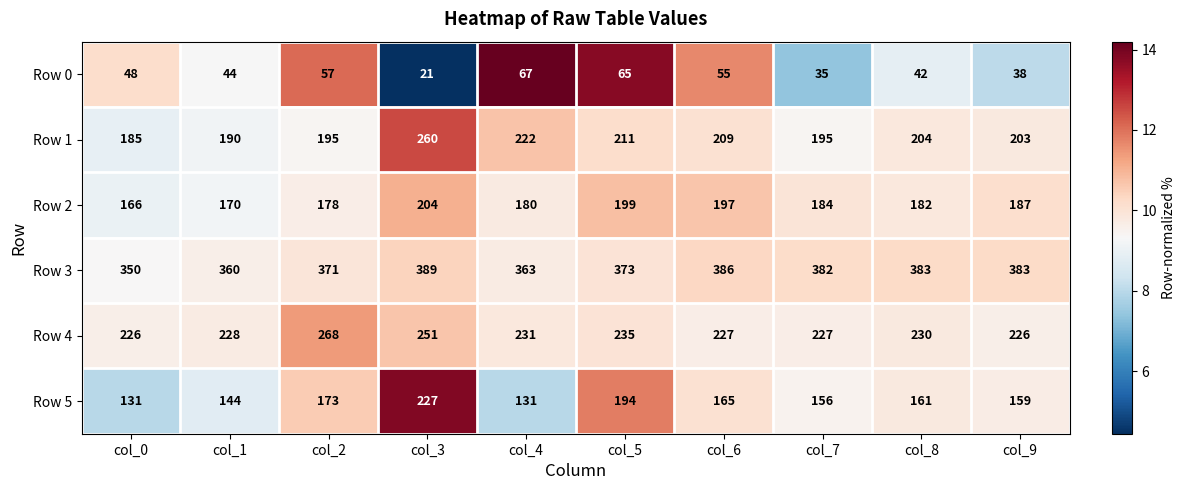

At which category does the chart reach its minimum across all series?

col_3